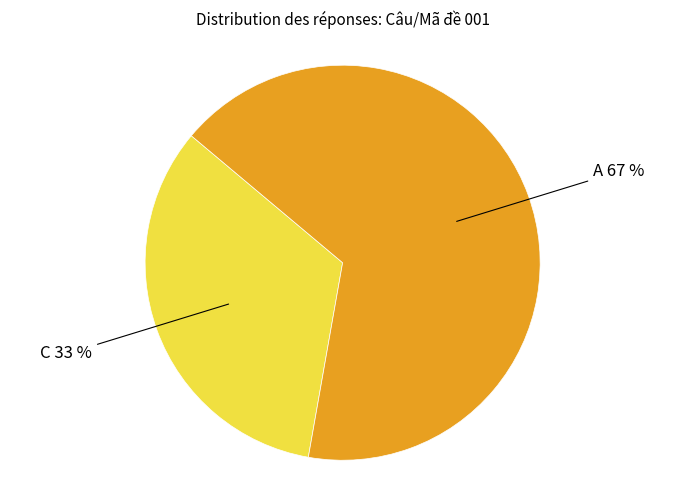

To the nearest percent, what is the average slice percentage?

50%